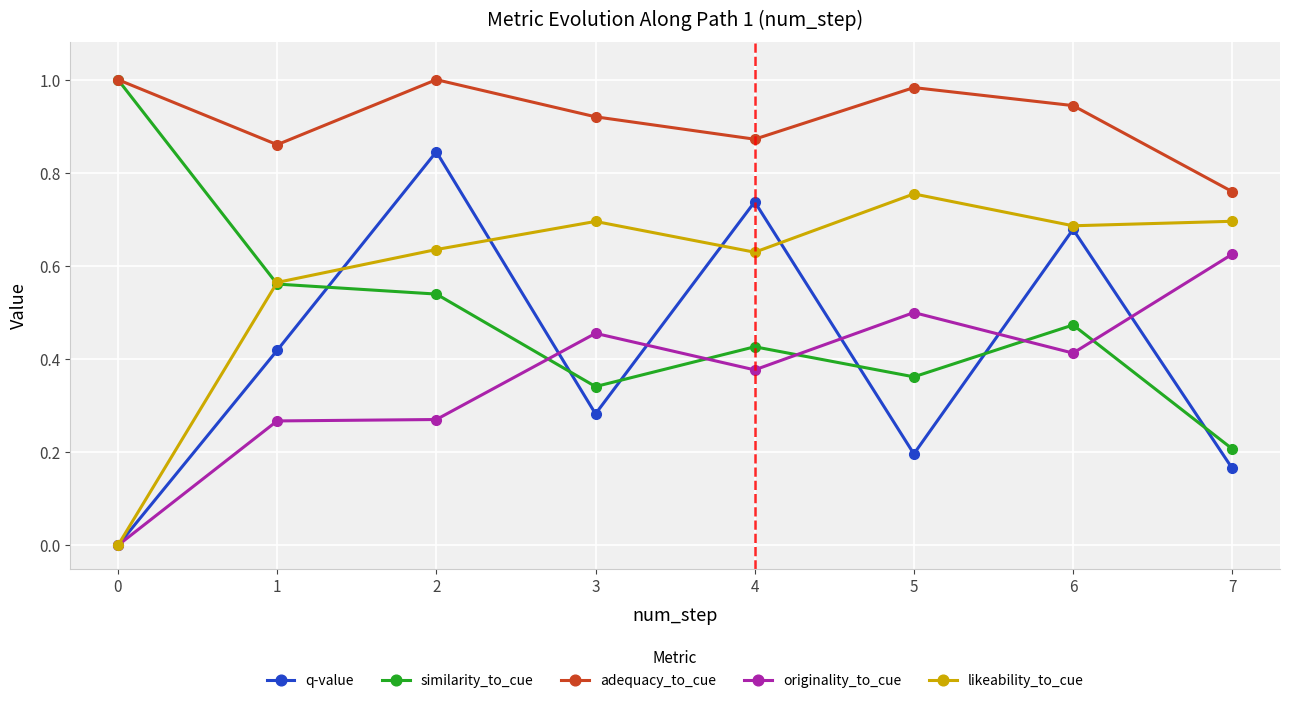

What is the total value across all series at 4?

3.0